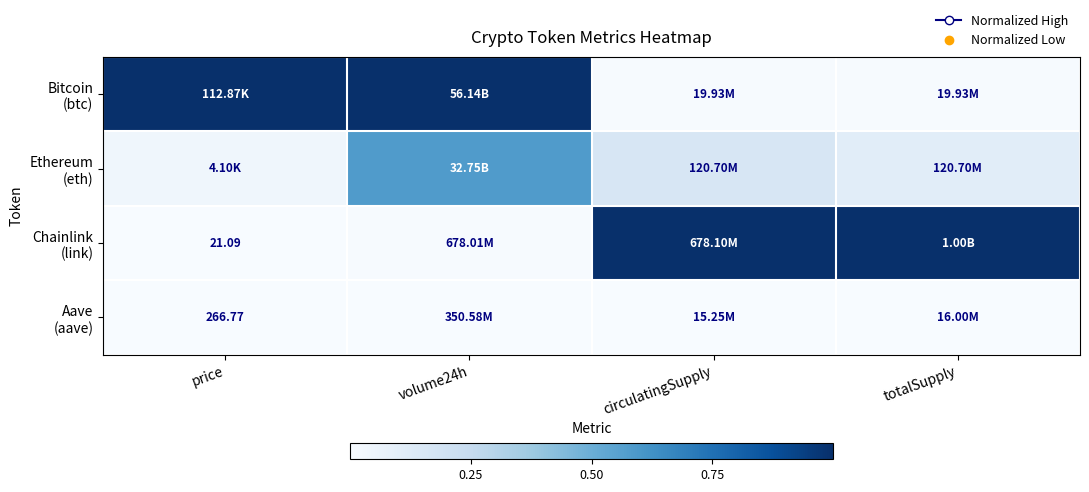

Is the value of Aave (aave) at circulatingSupply greater than the value of Chainlink (link) at circulatingSupply?

No